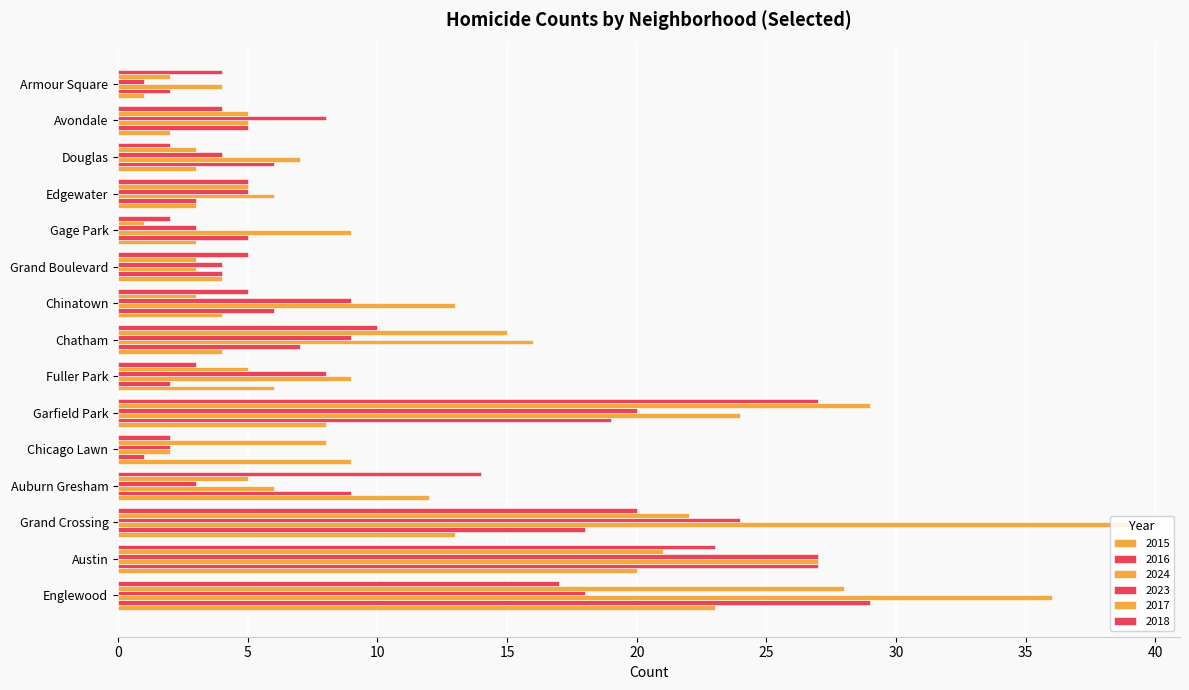

Which series changed the most between Grand Crossing and Gage Park?

2024